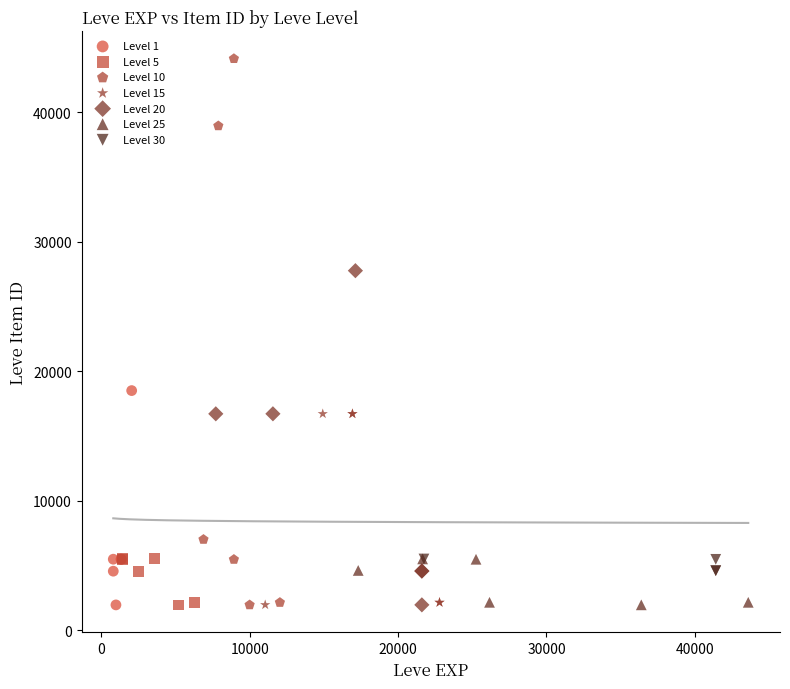

What are all the series names shown in the legend?

Level 1, Level 5, Level 10, Level 15, Level 20, Level 25, Level 30